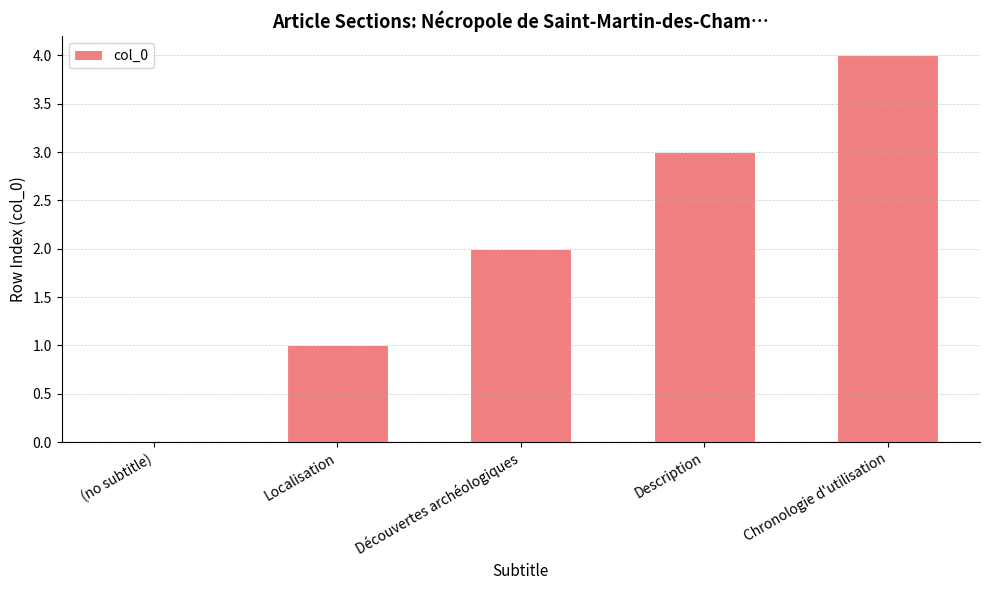

Which has a higher value, Découvertes archéologiques or Chronologie d'utilisation?

Chronologie d'utilisation